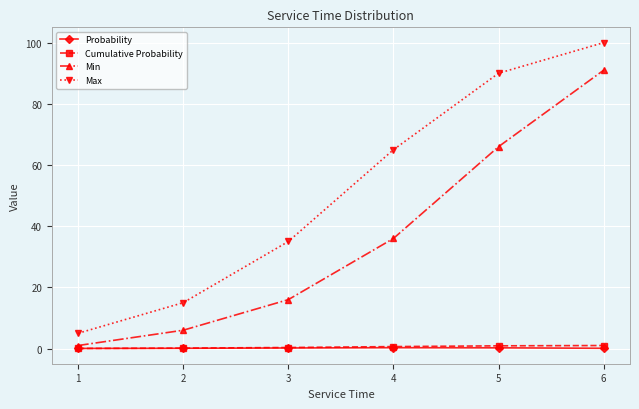

Which series has the widest spread of values?

Max